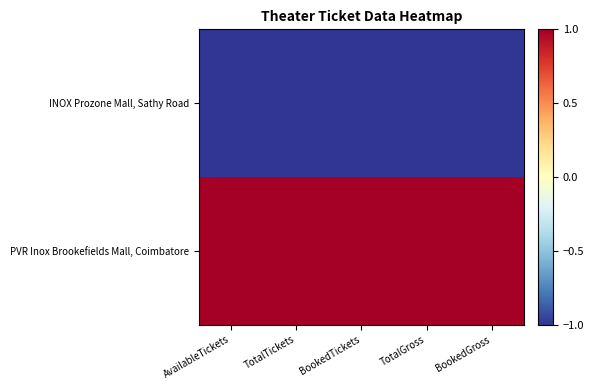

At TotalTickets, list the series in order from largest to smallest.

PVR Inox Brookefields Mall, Coimbatore, INOX Prozone Mall, Sathy Road